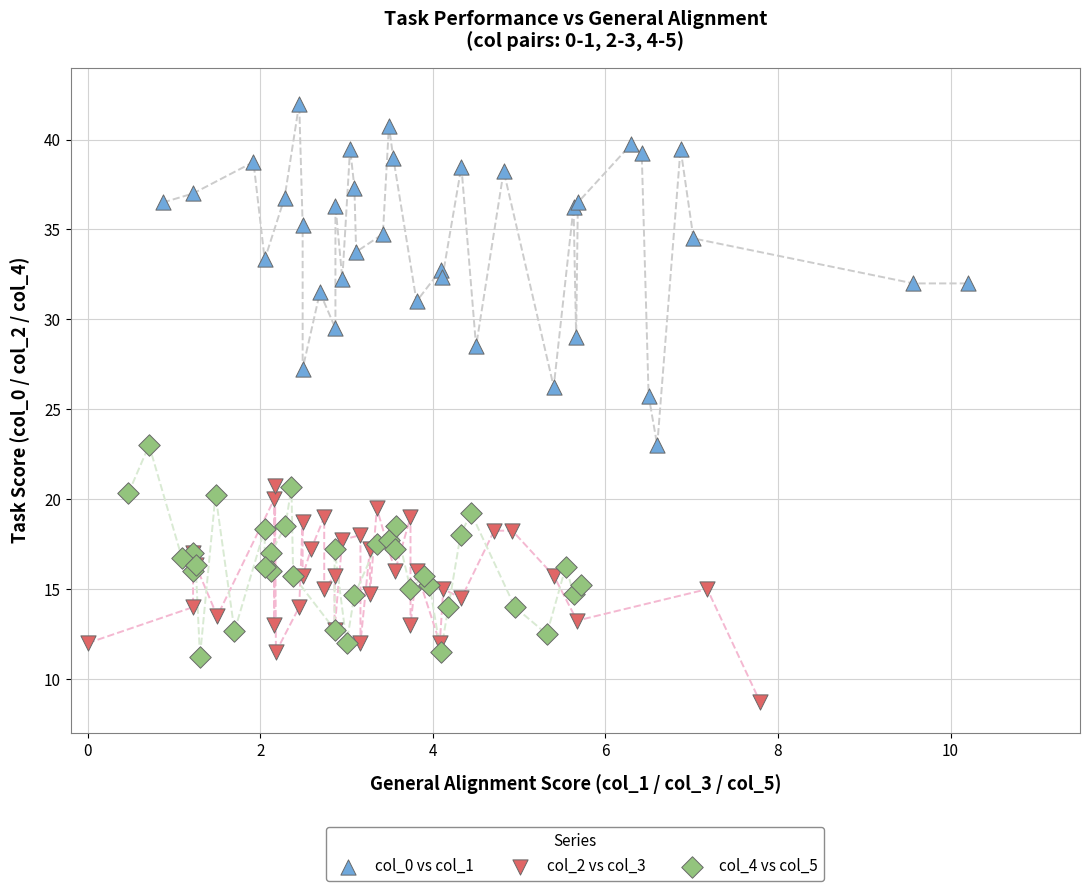

Which series reaches the minimum Y coordinate?

col_2 vs col_3